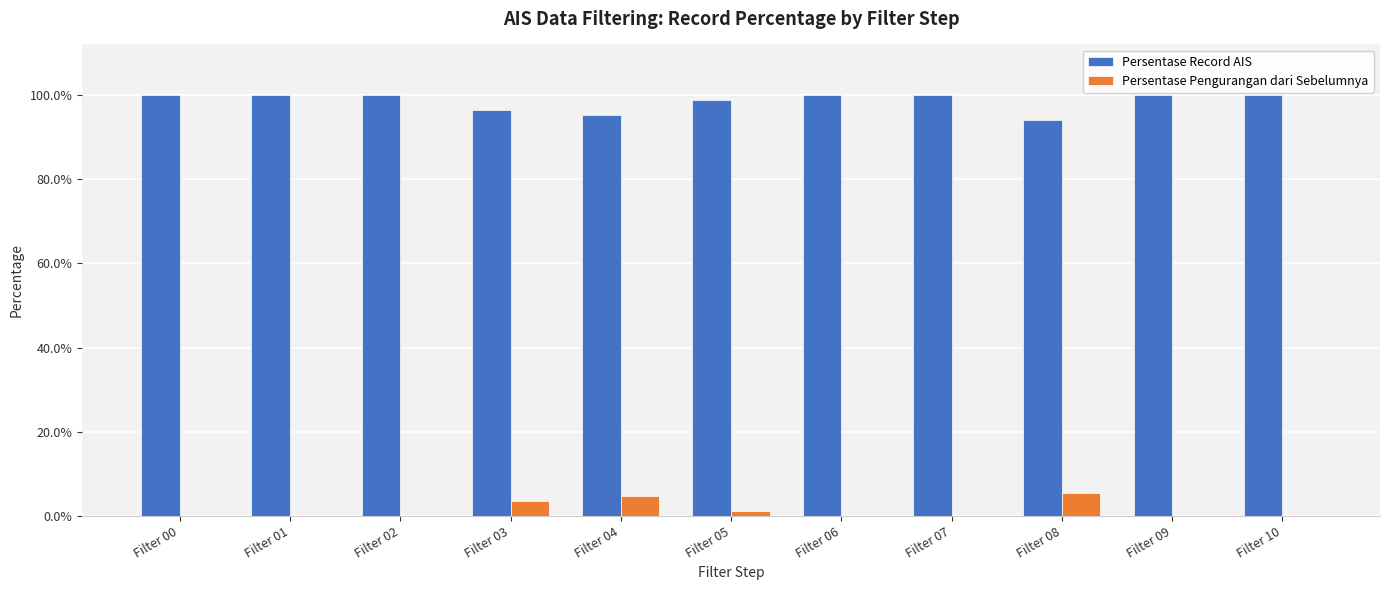

Which series has the largest total across all categories?

Persentase Record AIS